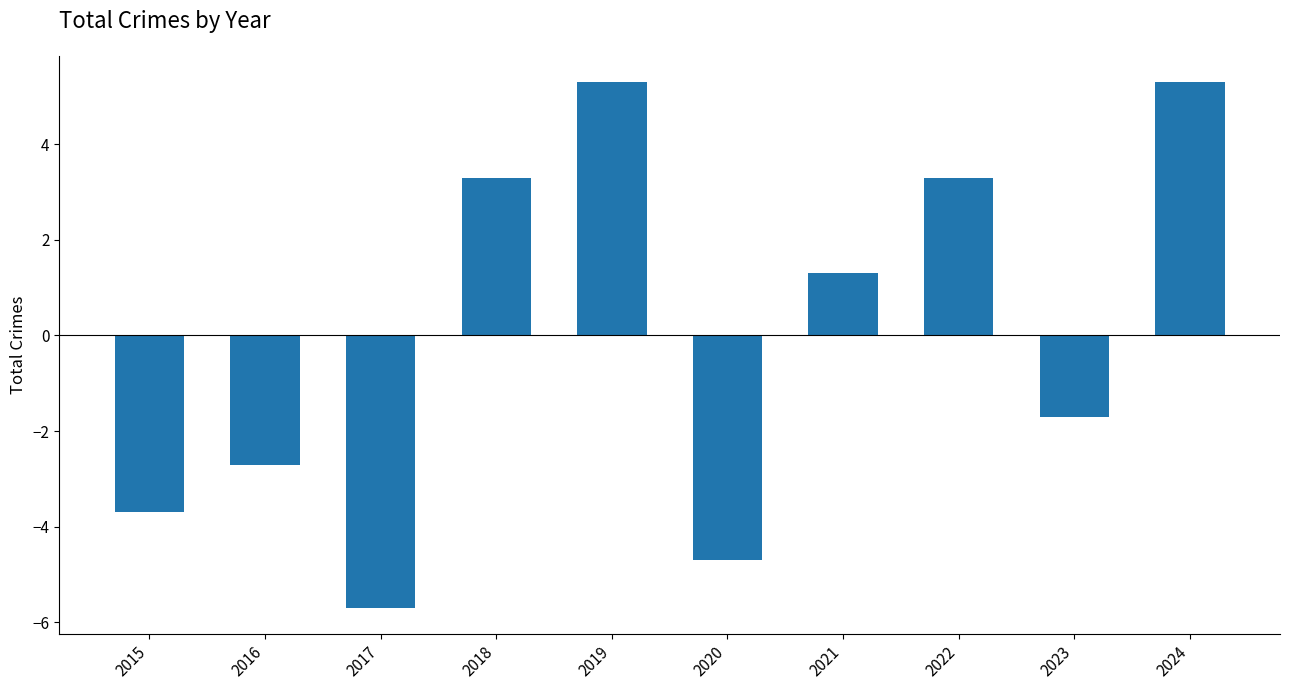

At which label is the value closest to 0?

2021